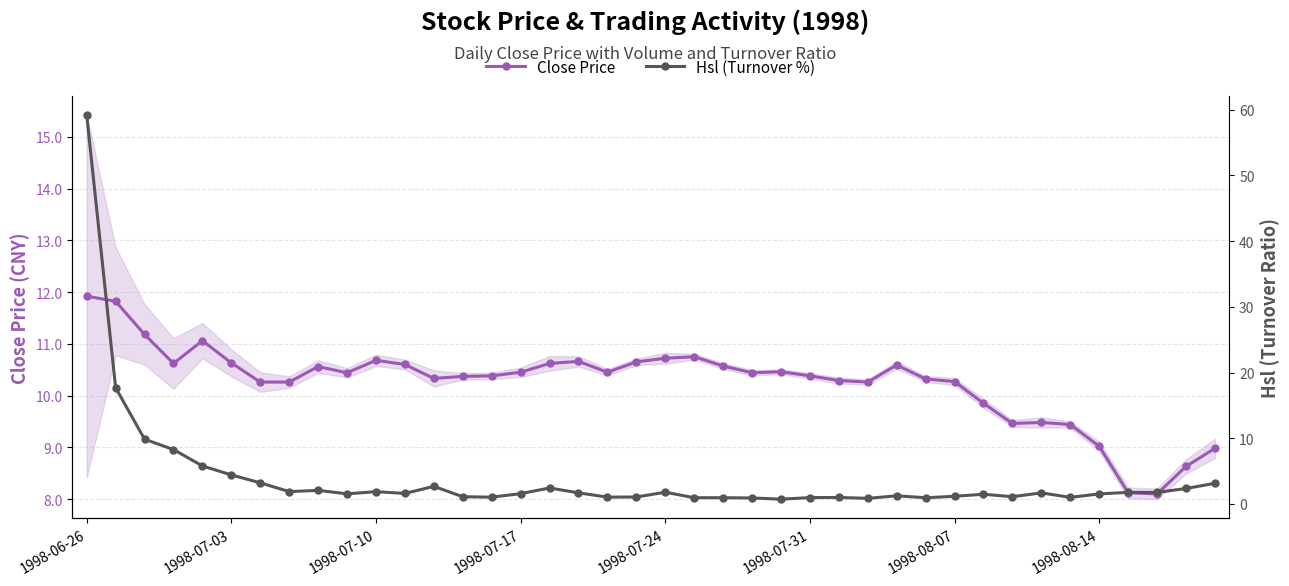

The Hsl (Turnover %) series shows 0.9 at 9. True or false?

False